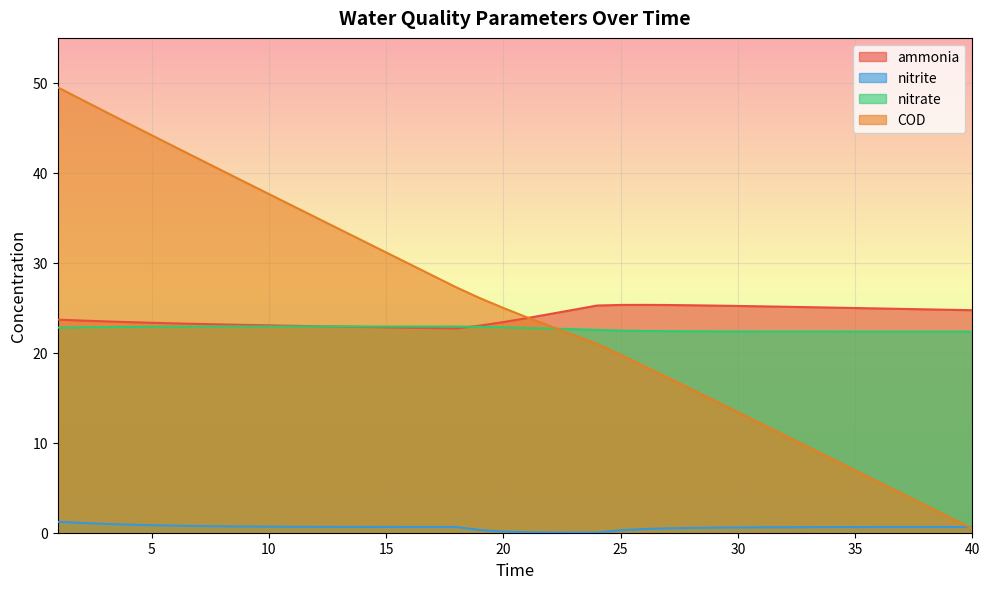

What is the highest value of the ammonia series?

25.3